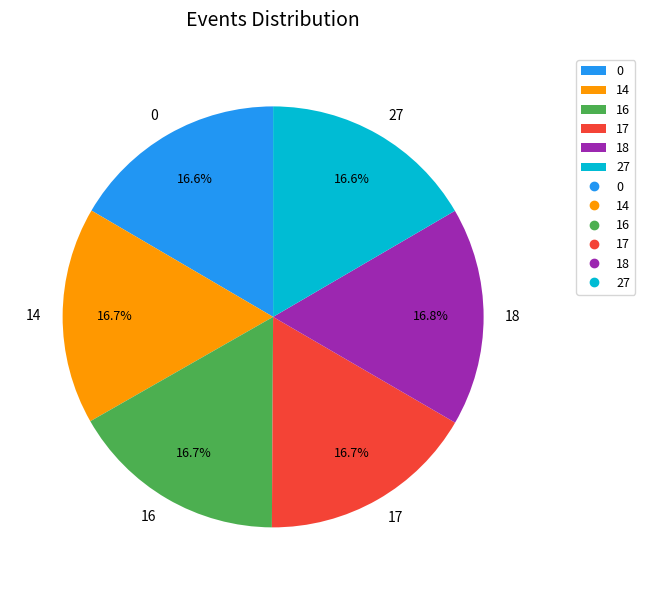

To the nearest percent, what portion does 27 represent?

17%